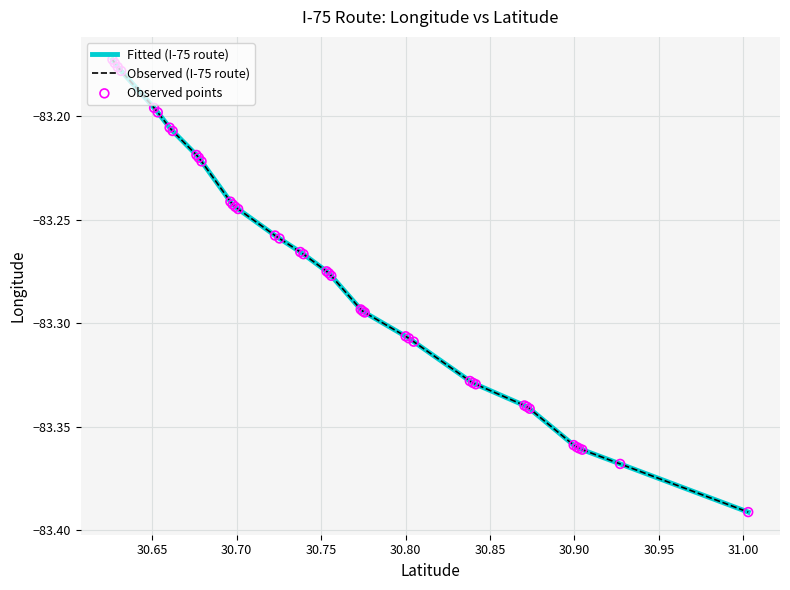

Is this an area chart (filled region under the line)?

No